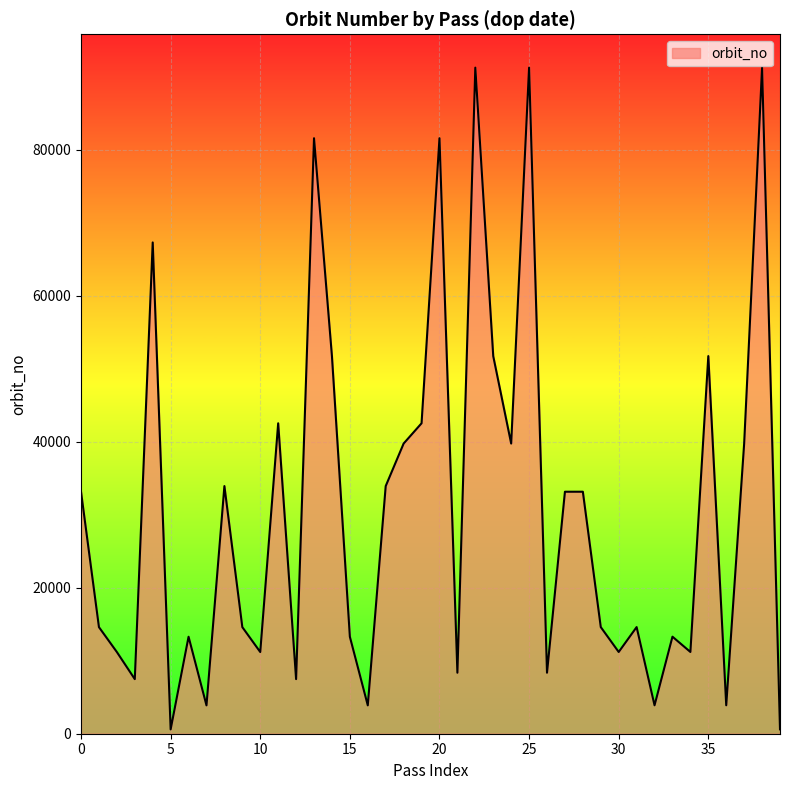

What is the maximum value shown in the chart?

91251